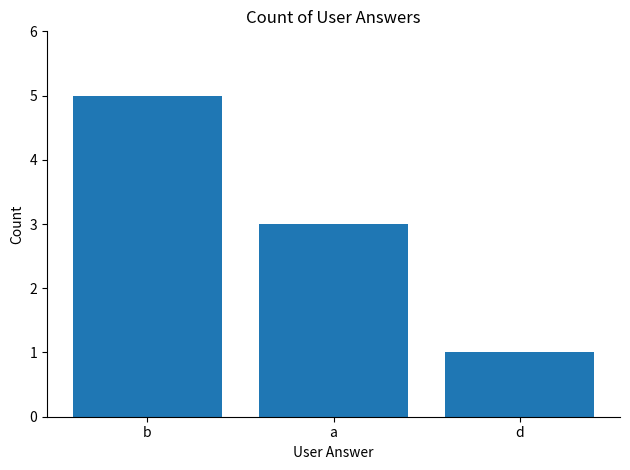

The chart shows a value of 3 at a. True or false?

True